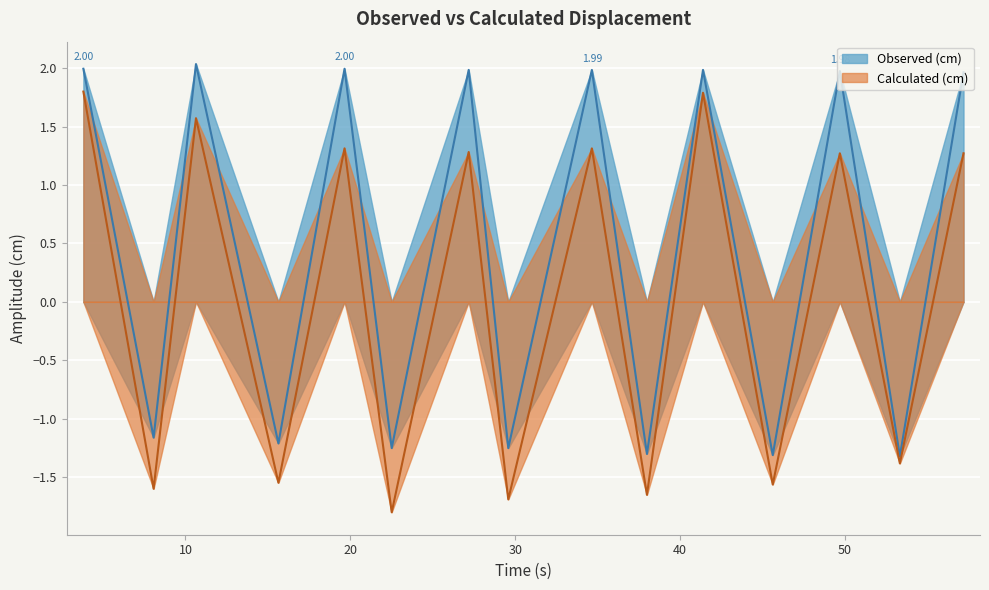

Which series changed the most between 29.58 and 49.69?

Observed (cm)